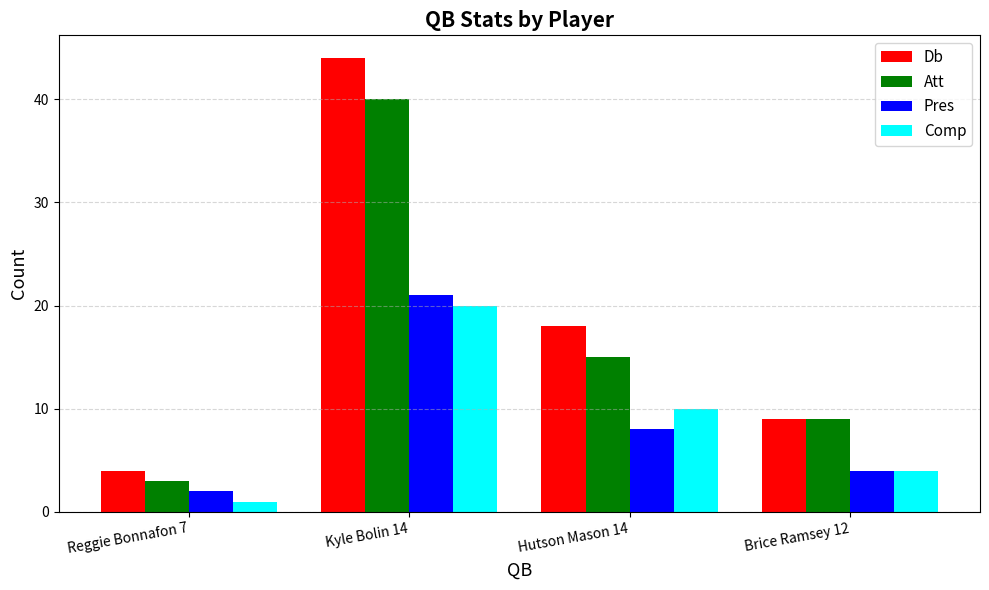

At which category is the sum across all series the highest?

Kyle Bolin 14